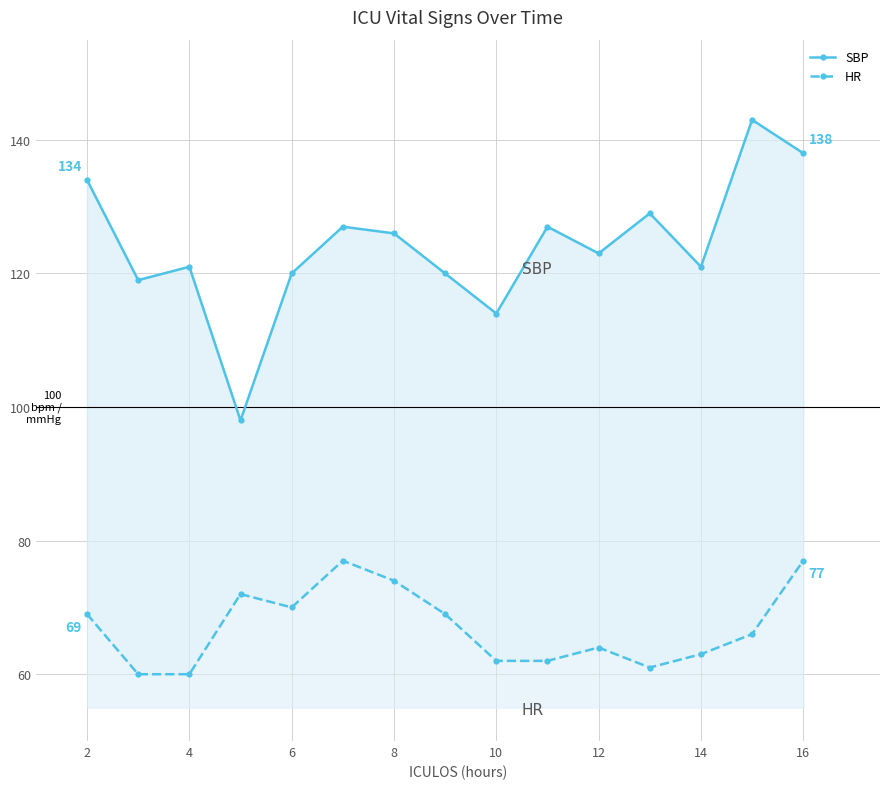

What is the total value across all series at 4?

181